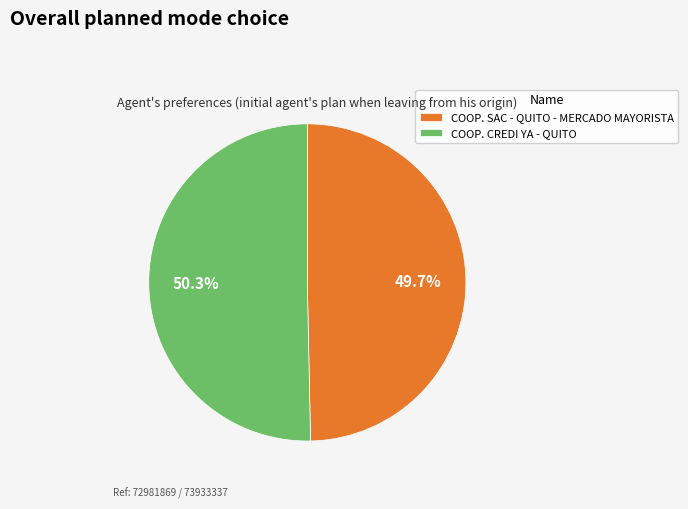

Is it true that COOP. CREDI YA - QUITO is 39% of the pie?

False